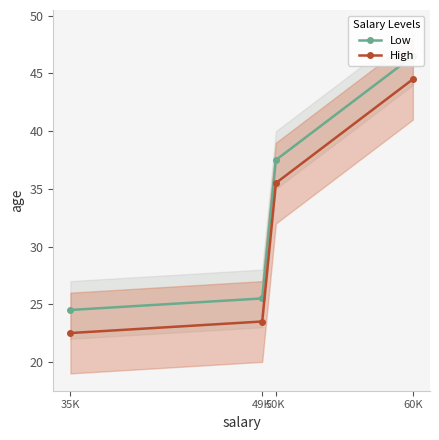

Rank the categories by High value from lowest to highest.

35K, 49K, 50K, 60K